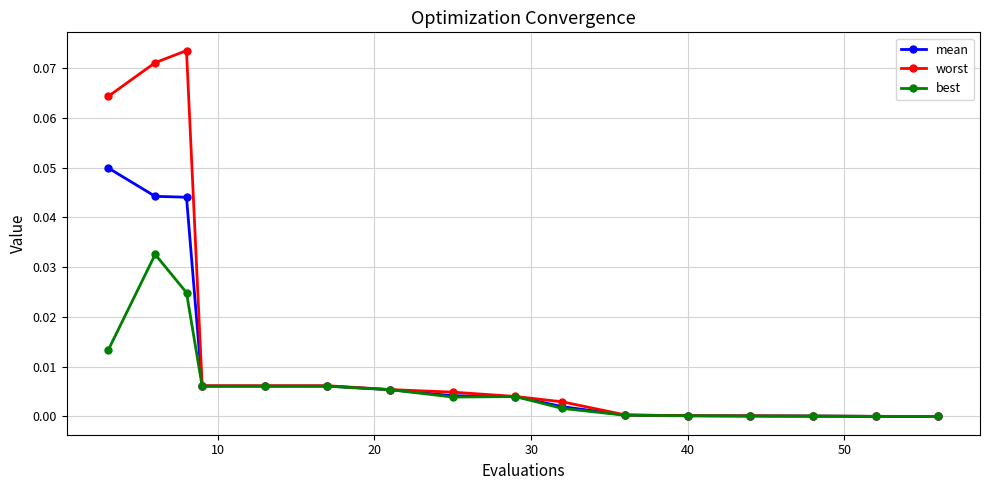

List the series in order of their peak value, lowest first.

best, mean, worst